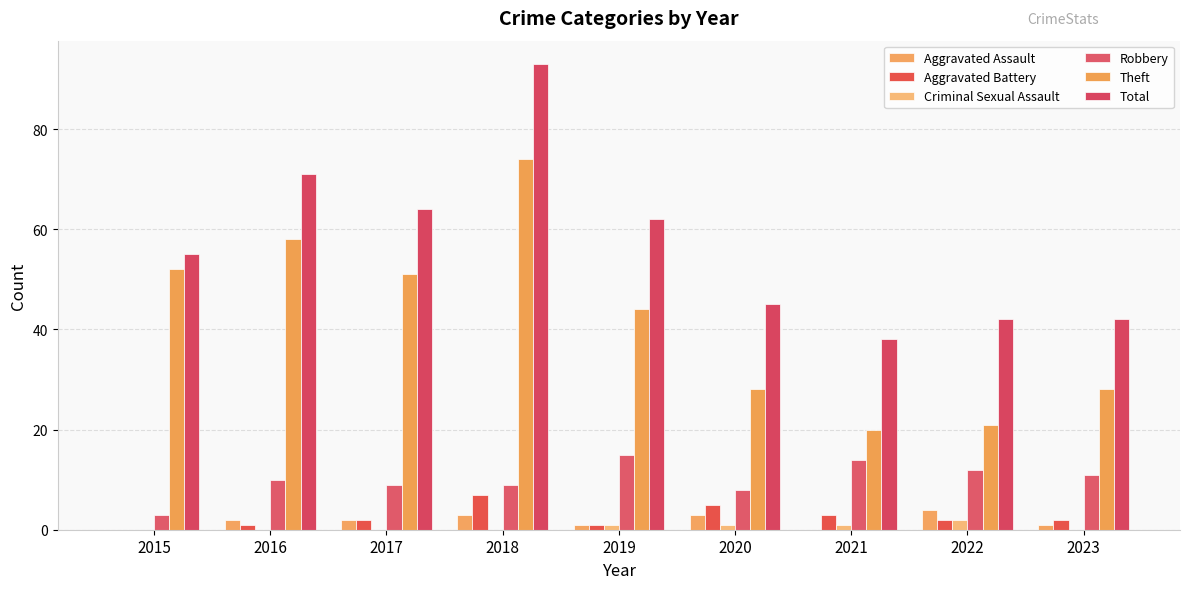

Does the chart contain stacked bars?

No